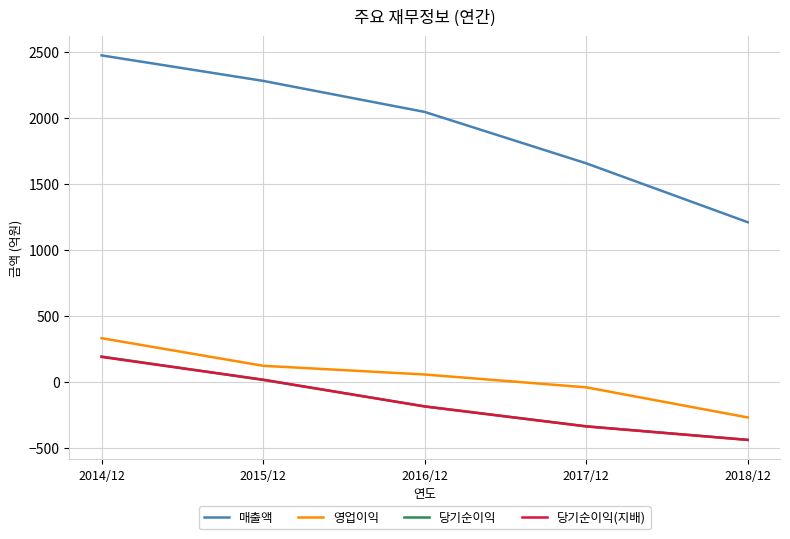

True or false: 매출액 and 당기순이익(지배) intersect in this chart.

False